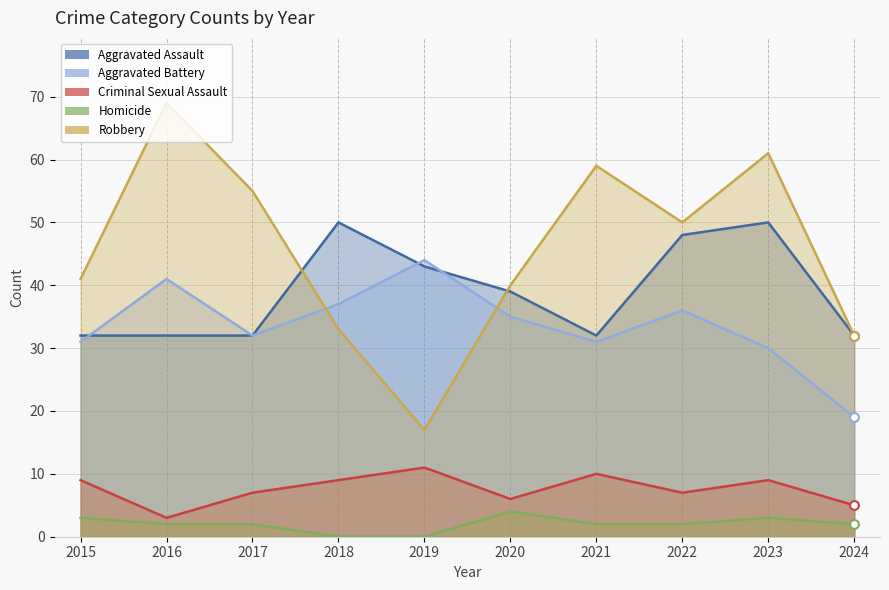

Which series contains the highest Y value?

Robbery